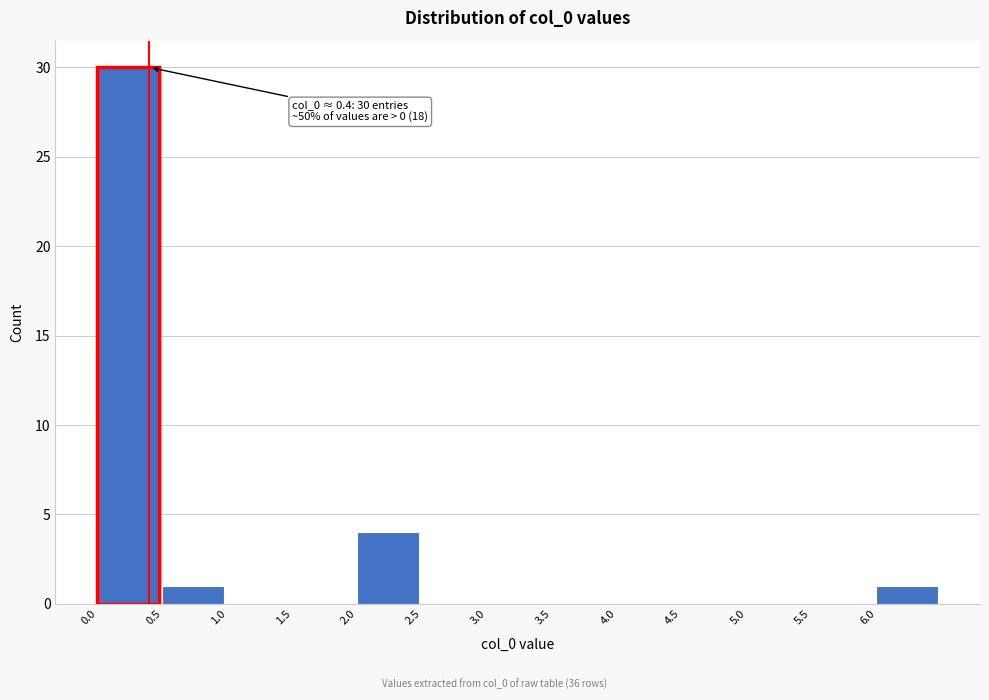

Which range on the x-axis has the tallest bar?

0.0 to 0.5